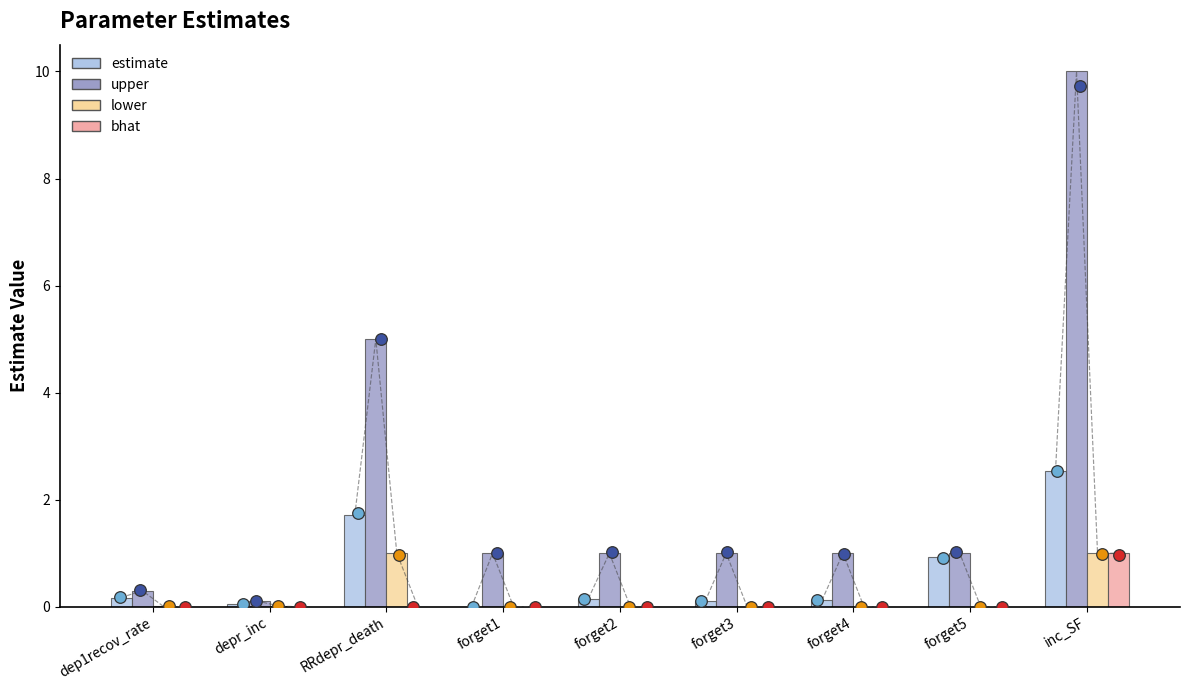

At how many categories does at least one series exceed 7?

1